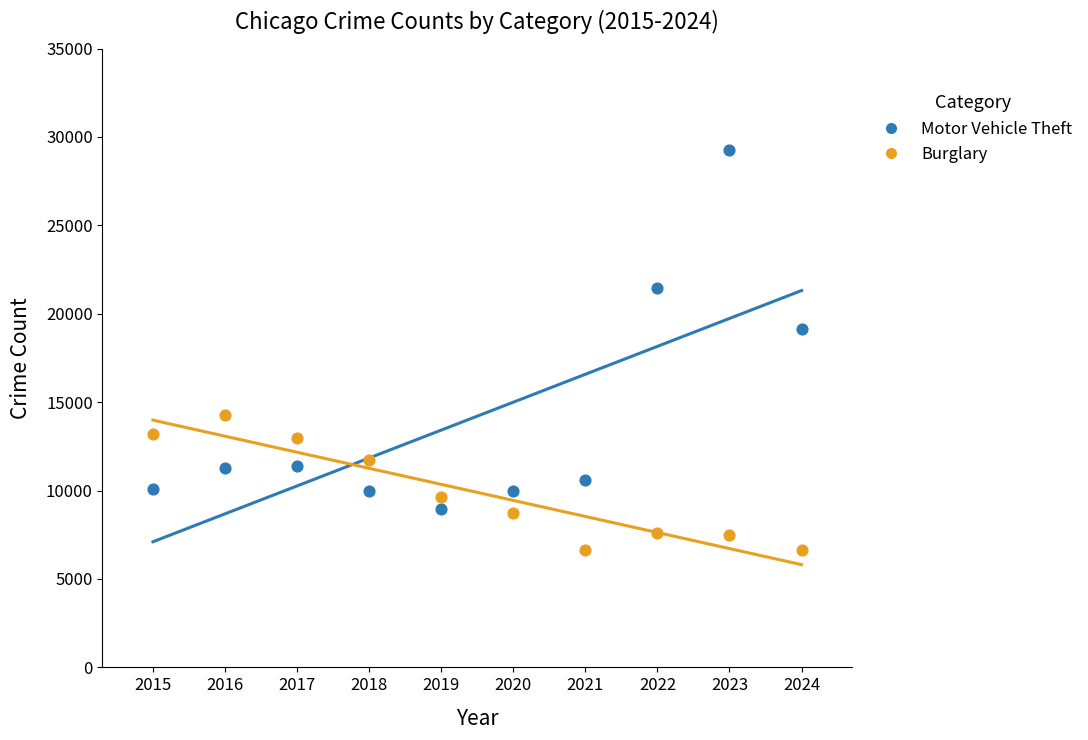

What is the X range (max minus min) for the scatter plot?

9